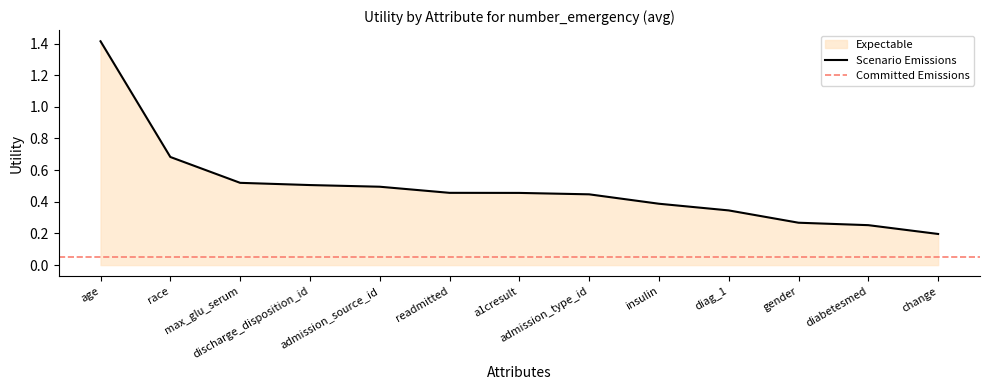

True or false: the data has more than 2 interior local peaks.

False